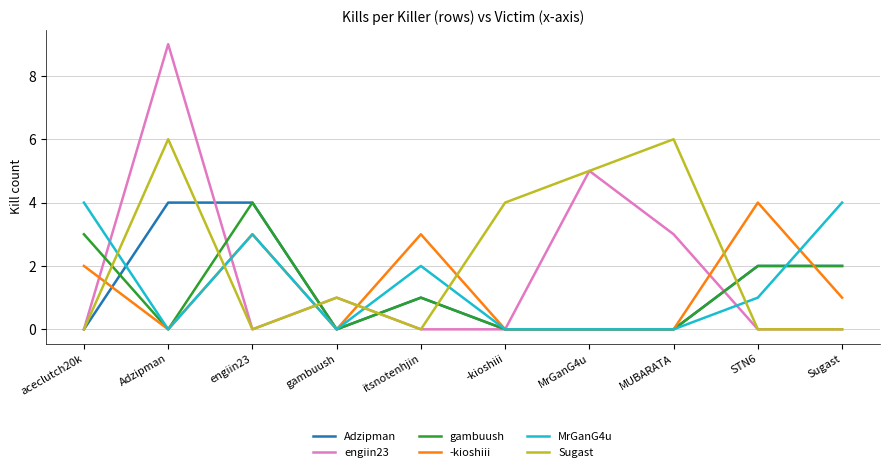

At how many categories does at least one series exceed 7?

1